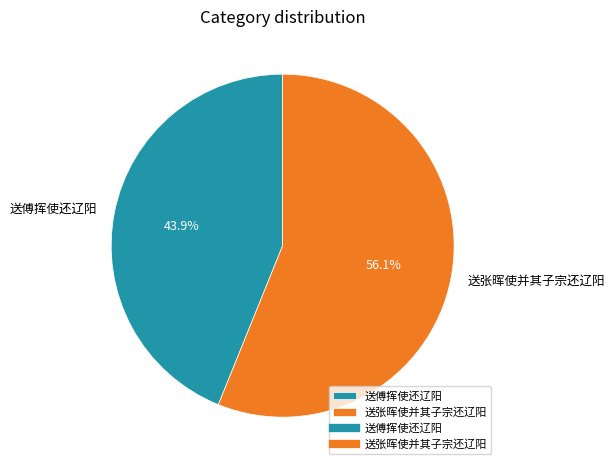

True or false: 送张晖使并其子宗还辽阳 accounts for 56% of the total.

True